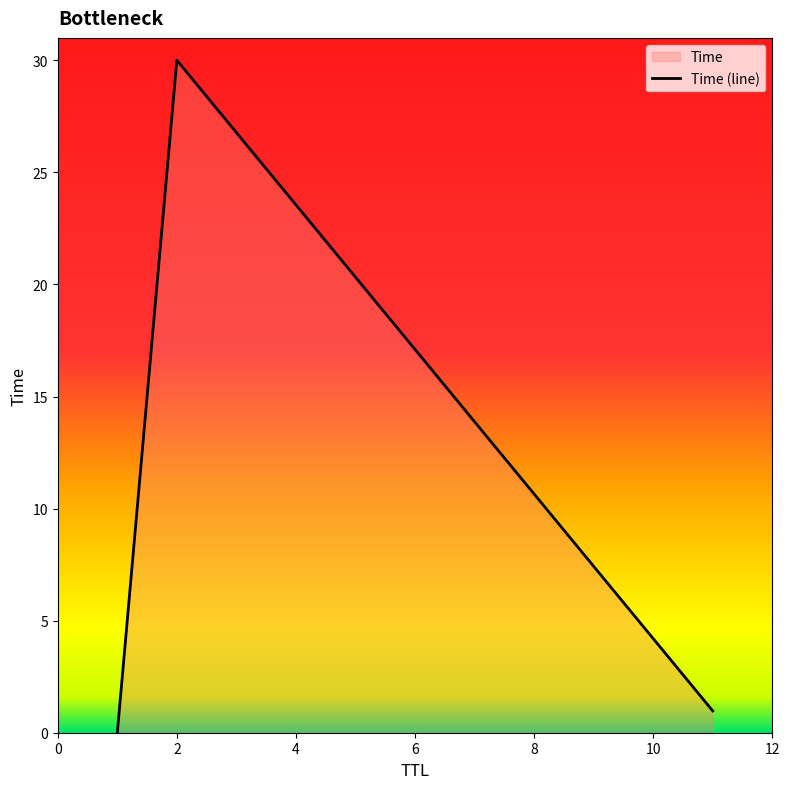

What is the maximum value shown in the chart?

30.0